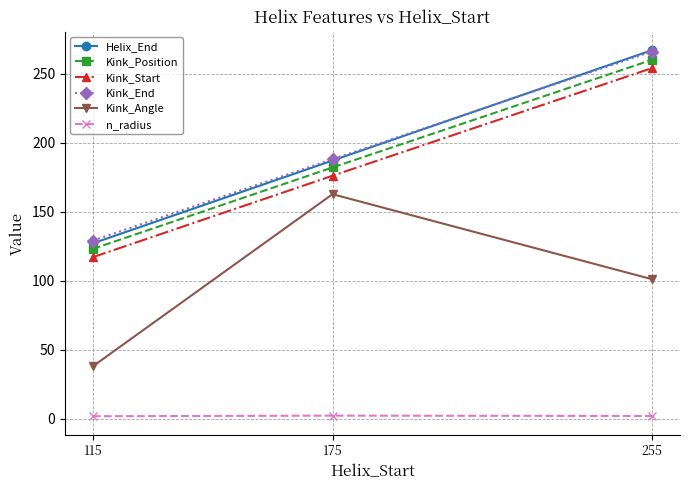

At how many categories does at least one series exceed 205?

1